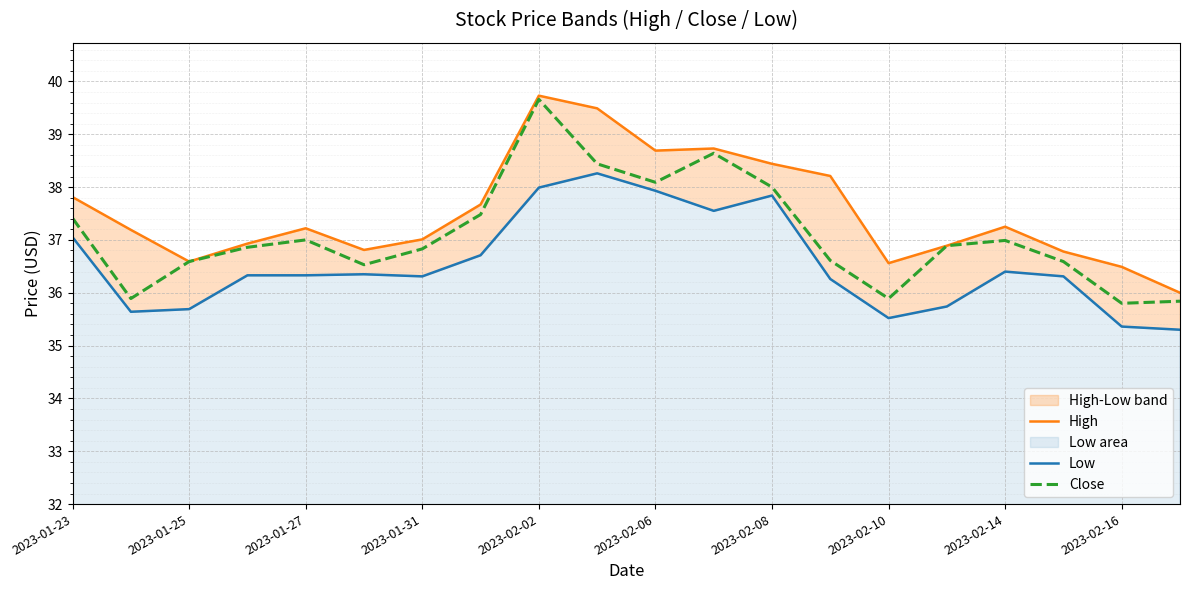

The value of High at 19 is 36.0. True or false?

True